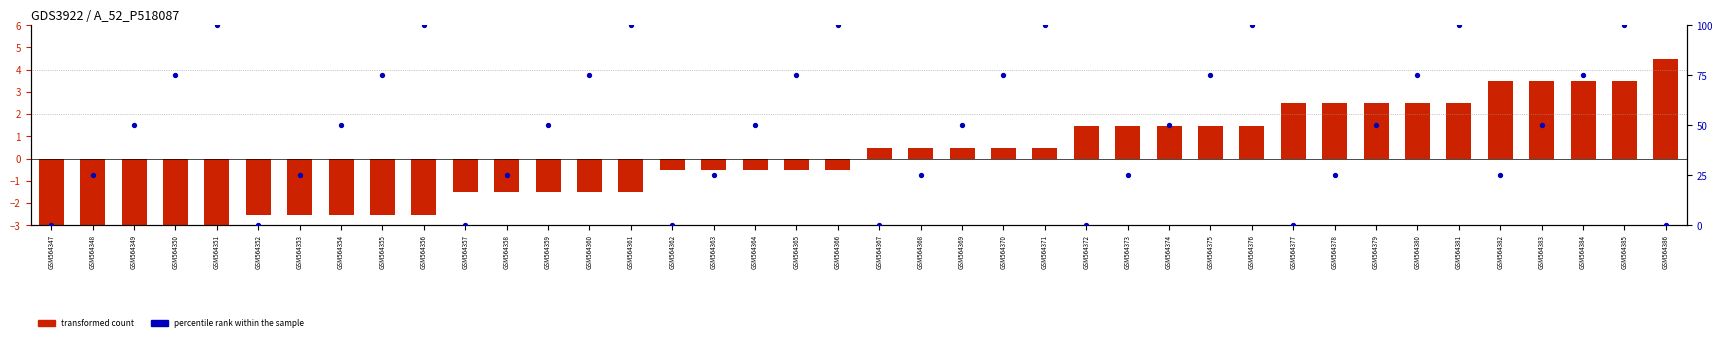

At how many categories does at least one series exceed 22?

32